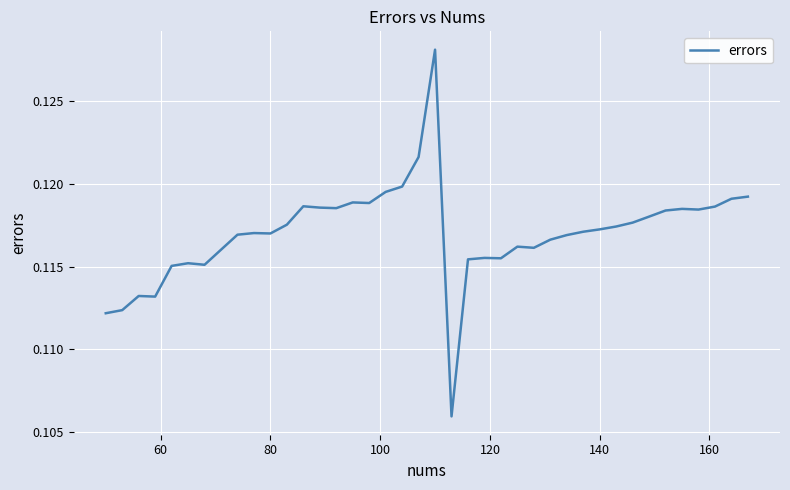

How many distinct data groups are displayed?

1